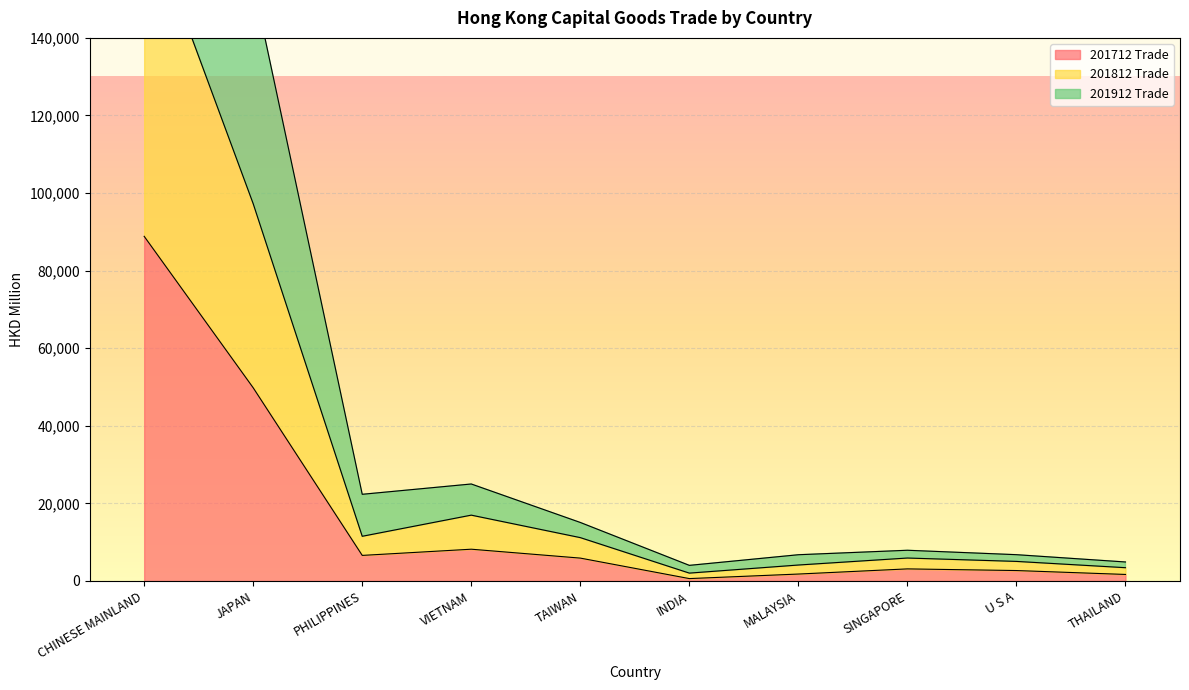

At which category does 201912 % Share reach its first local valley?

PHILIPPINES